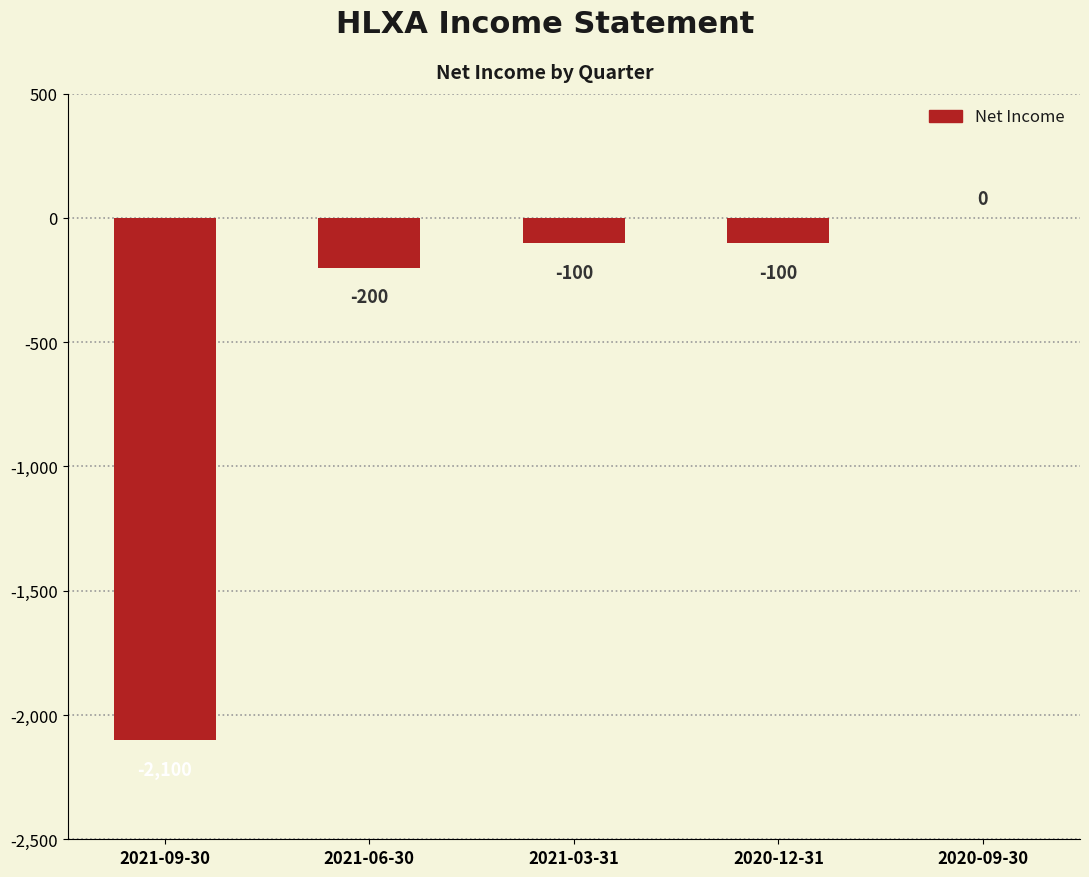

What is the change in value from 2020-12-31 to 2020-09-30?

+100